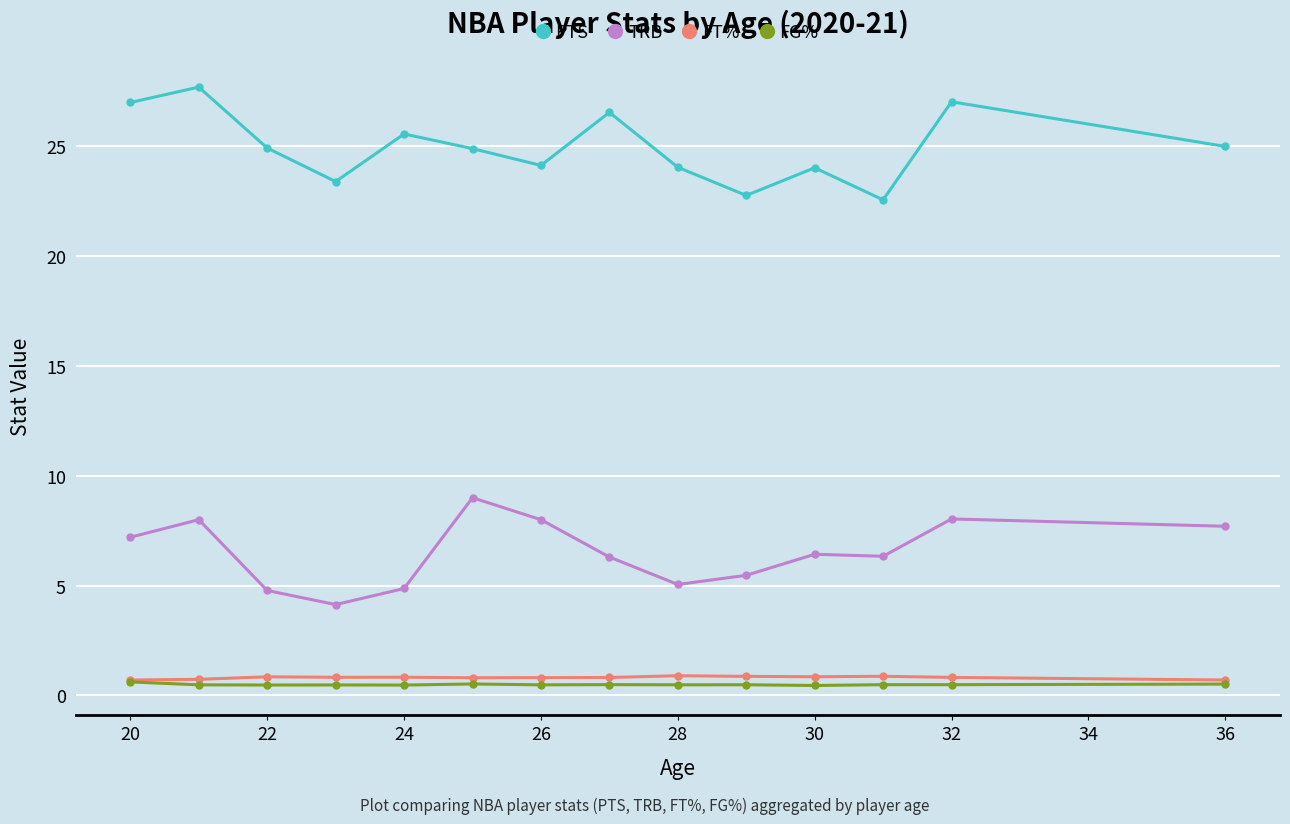

What is the value of the PTS point at the 6th from the left?

24.9